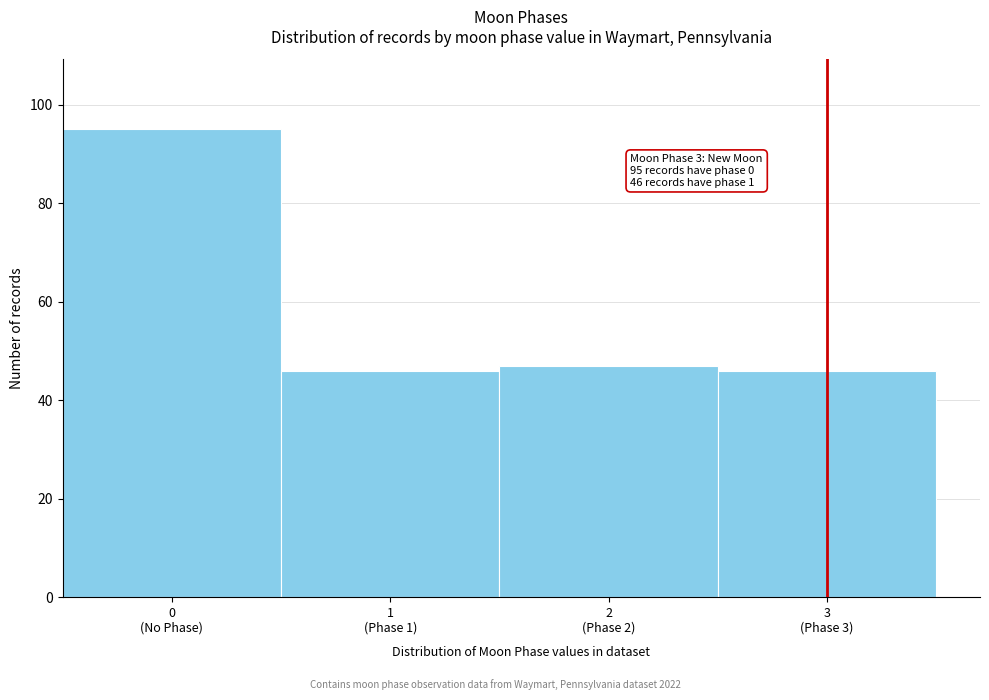

Reading right to left, extract all data points from this chart.

46	47	46	95